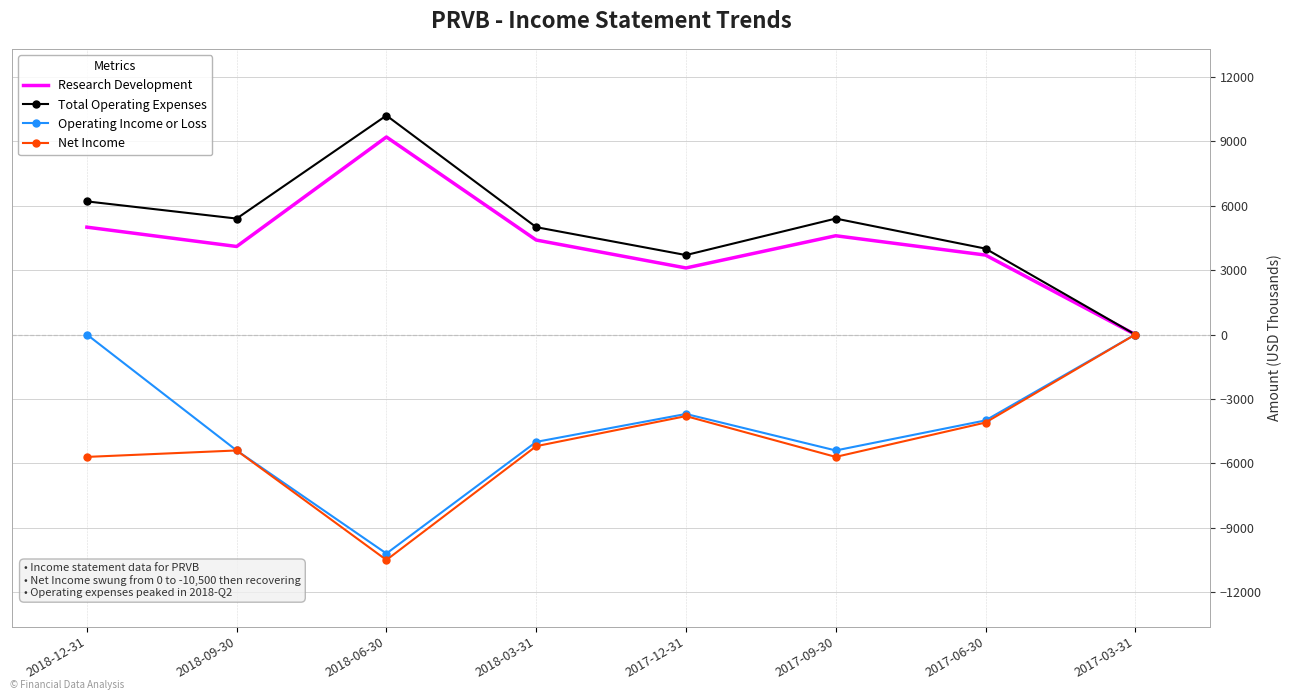

Reading left to right, list all the values displayed in this chart.

Research Development: 2018-12-31=5000	2018-09-30=4100	2018-06-30=9200	2018-03-31=4400	2017-12-31=3100	2017-09-30=4600	2017-06-30=3700	2017-03-31=0
Total Operating Expenses: 2018-12-31=6200	2018-09-30=5400	2018-06-30=10200	2018-03-31=5000	2017-12-31=3700	2017-09-30=5400	2017-06-30=4000	2017-03-31=0
Operating Income or Loss: 2018-12-31=0	2018-09-30=-5400	2018-06-30=-10200	2018-03-31=-5000	2017-12-31=-3700	2017-09-30=-5400	2017-06-30=-4000	2017-03-31=0
Net Income: 2018-12-31=-5700	2018-09-30=-5400	2018-06-30=-10500	2018-03-31=-5200	2017-12-31=-3800	2017-09-30=-5700	2017-06-30=-4100	2017-03-31=0